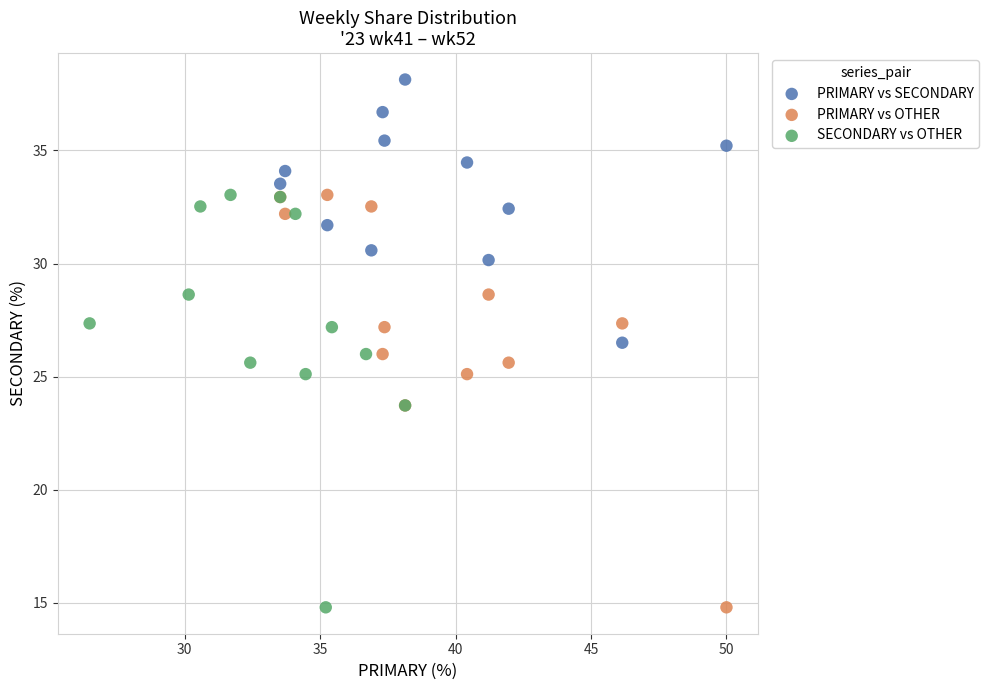

Which series reaches the maximum Y coordinate?

PRIMARY vs SECONDARY